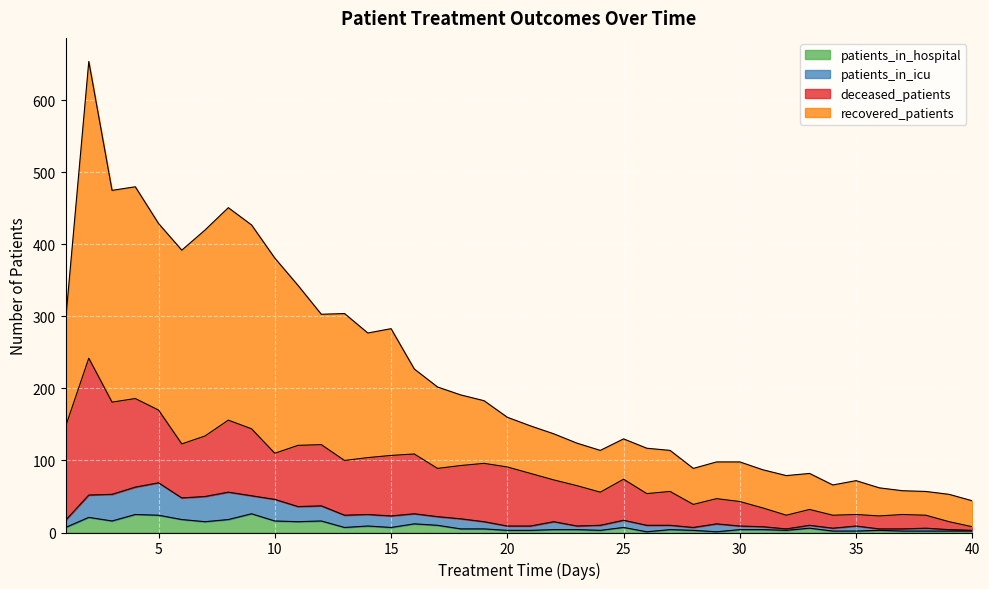

What are all the series names shown in the legend?

patients_in_hospital, patients_in_icu, deceased_patients, recovered_patients